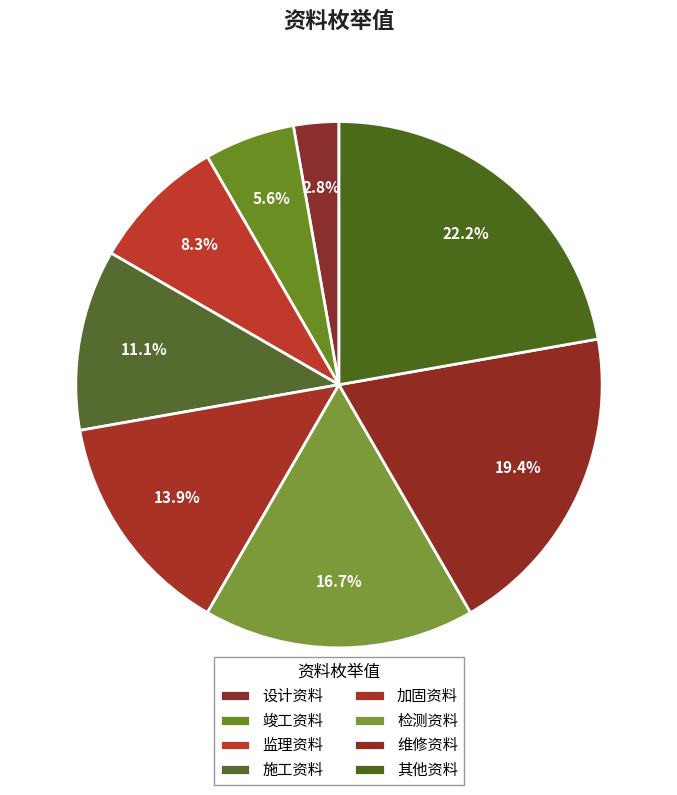

How many segments does this pie chart have?

8